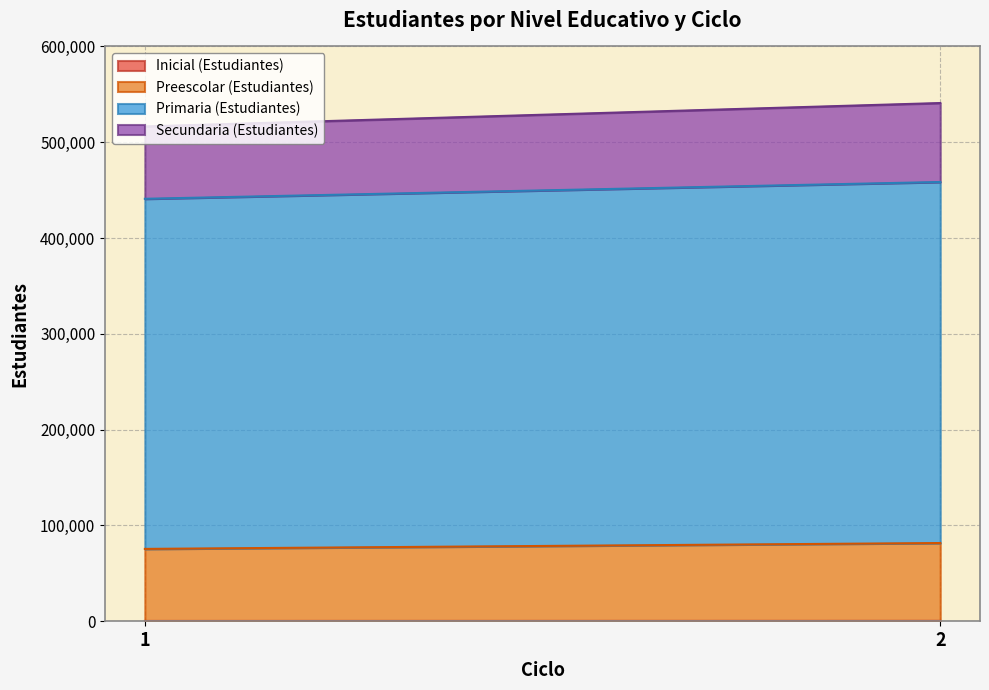

How many series are shown in this chart?

4